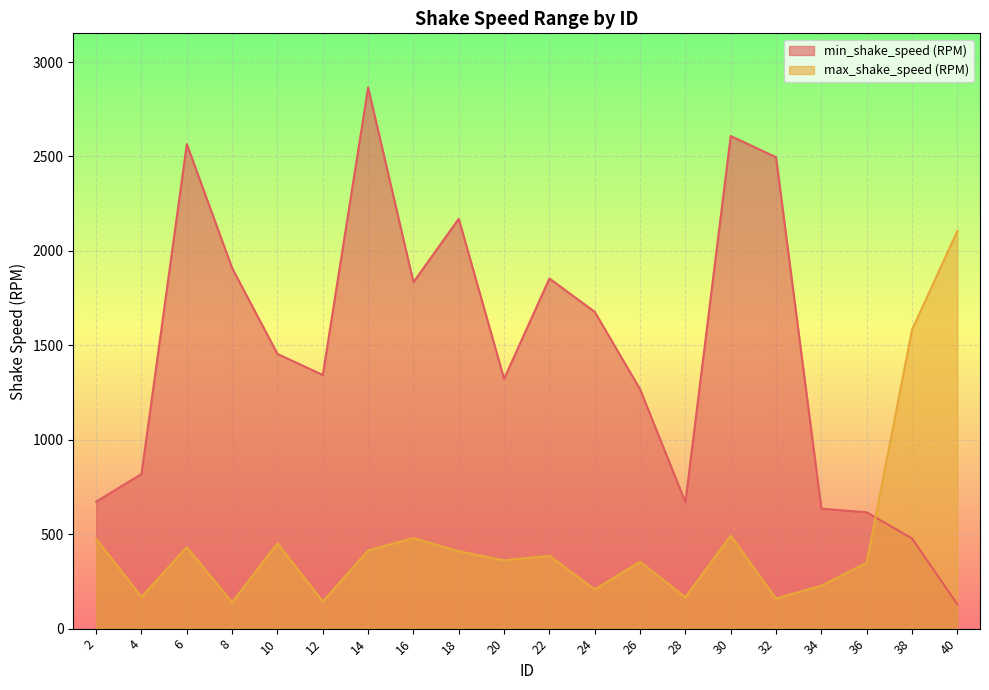

What is the value of the max_shake_speed (RPM) point at the 5th from the left?

451.5